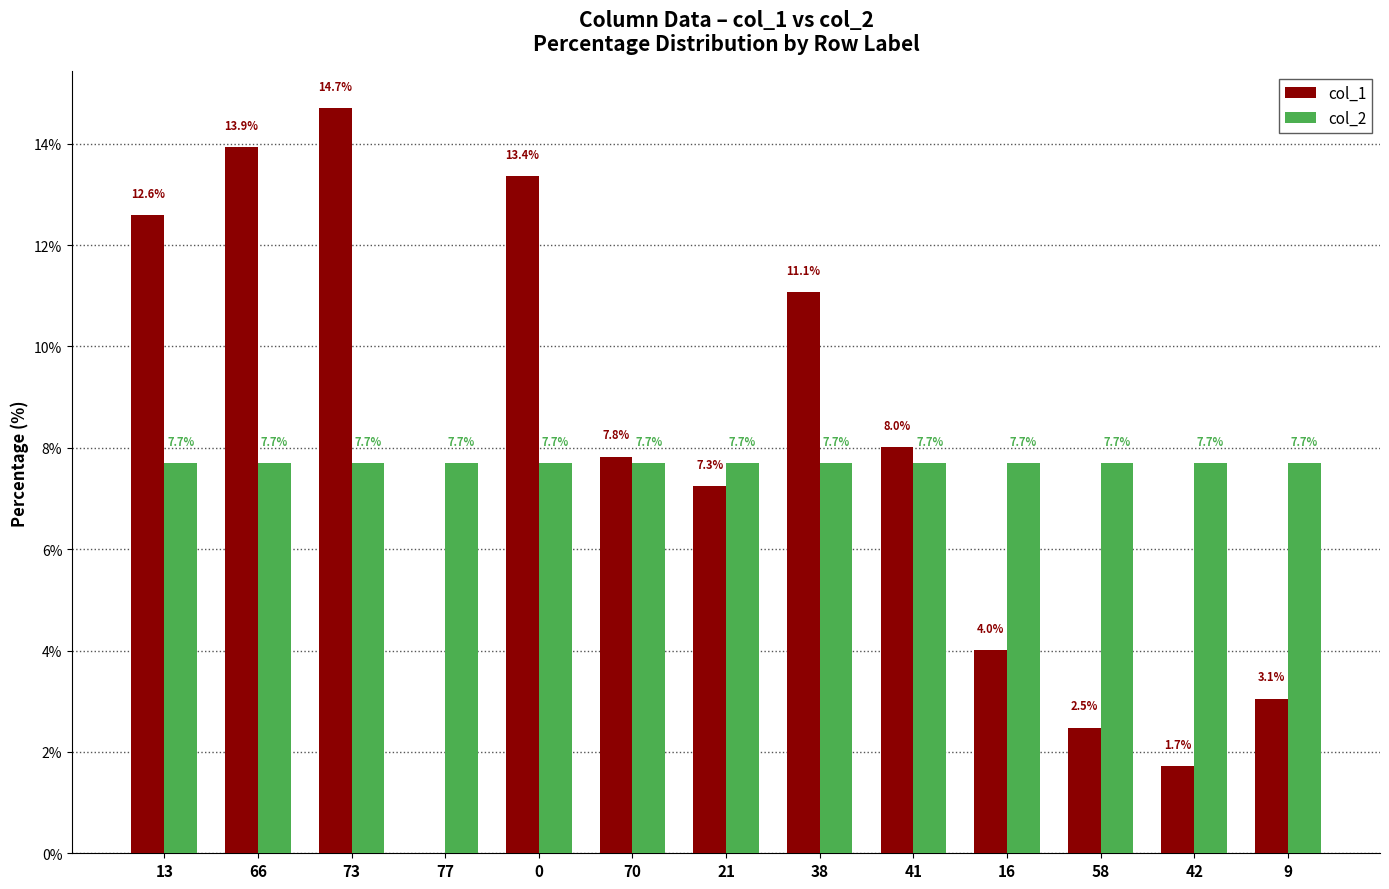

At which category does the chart reach its peak across all series?

73